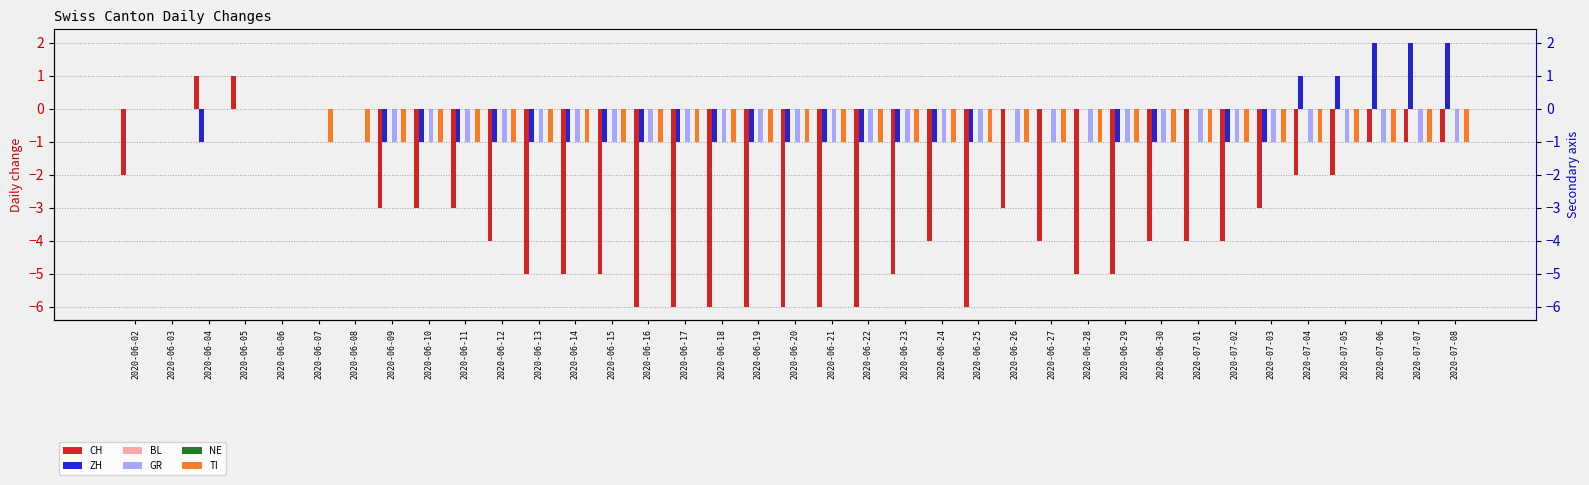

Rank the categories by GR value from lowest to highest.

2020-06-09, 2020-06-10, 2020-06-11, 2020-06-12, 2020-06-13, 2020-06-14, 2020-06-15, 2020-06-16, 2020-06-17, 2020-06-18, 2020-06-19, 2020-06-20, 2020-06-21, 2020-06-22, 2020-06-23, 2020-06-24, 2020-06-25, 2020-06-26, 2020-06-27, 2020-06-28, 2020-06-29, 2020-06-30, 2020-07-01, 2020-07-02, 2020-07-03, 2020-07-04, 2020-07-05, 2020-07-06, 2020-07-07, 2020-07-08, 2020-06-02, 2020-06-03, 2020-06-04, 2020-06-05, 2020-06-06, 2020-06-07, 2020-06-08